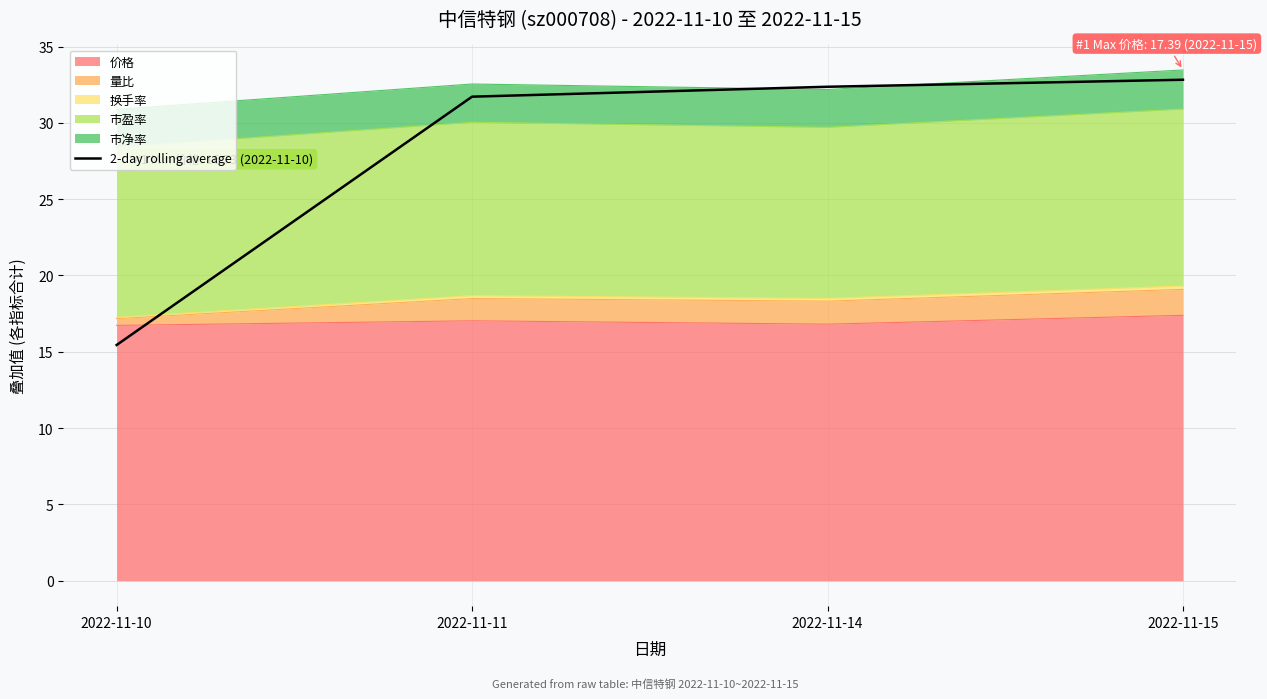

Is it true that the value at 2022-11-14 is 56.1?

False